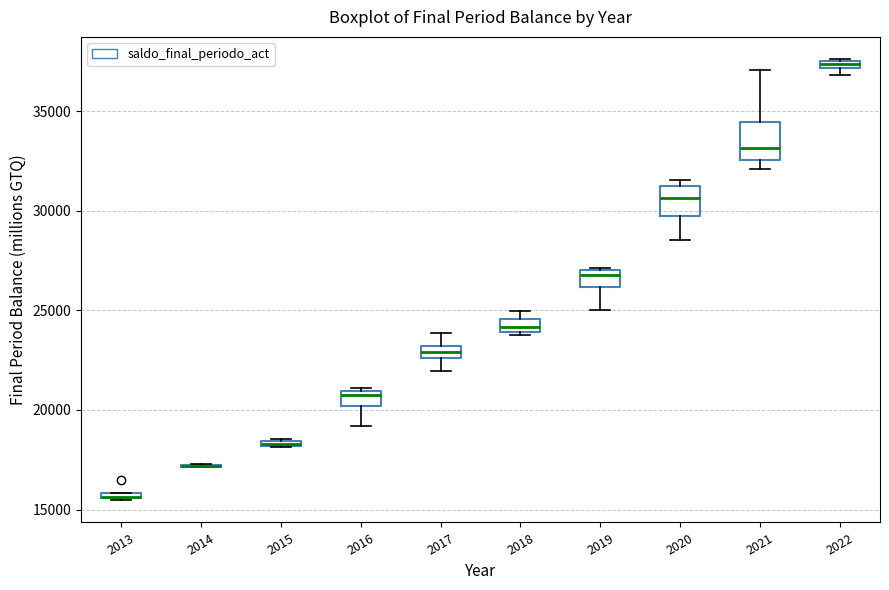

Where is the lower edge of the box at x = 2019 on the y-axis? The values are not printed on the chart, so give them approximately, as read against the axis.

26000